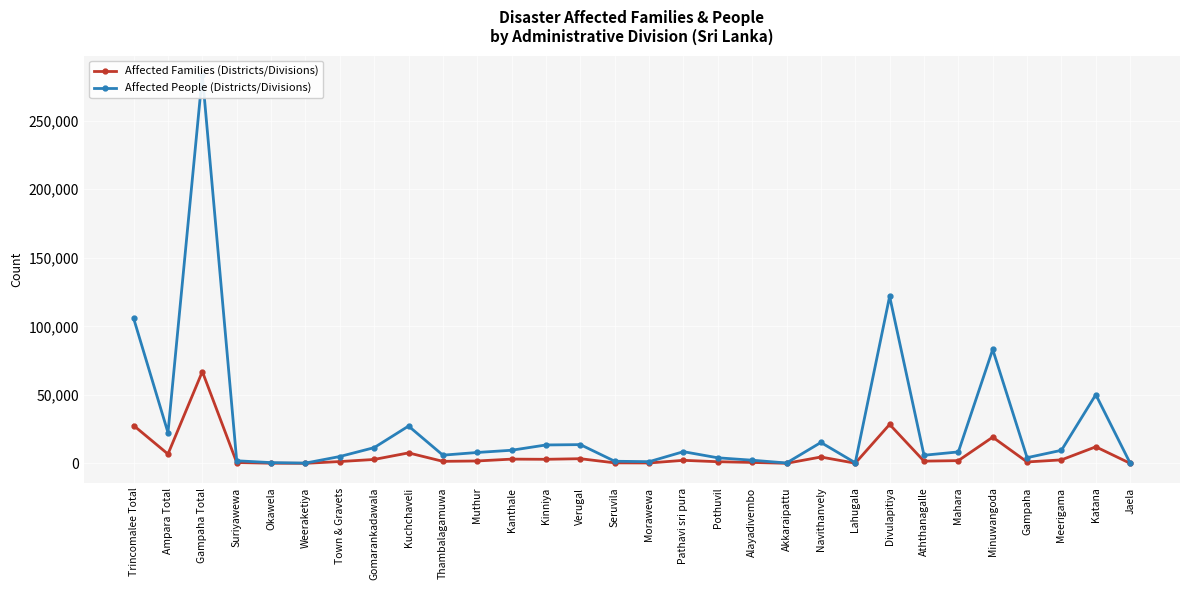

The Affected Families (Districts/Divisions) series shows 67013 at Gampaha Total. True or false?

True